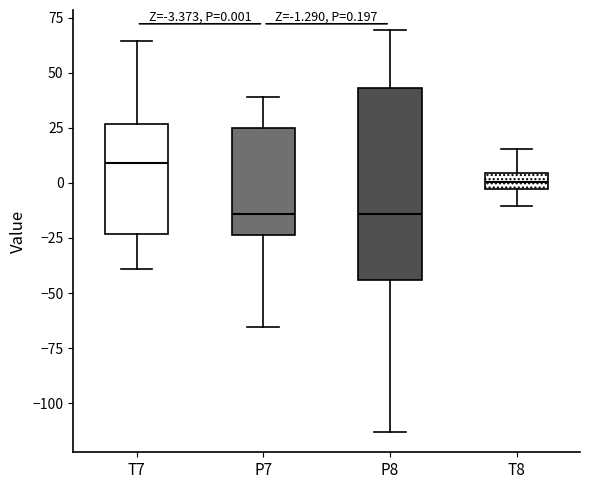

Comparing the boxes themselves (not the whiskers), which one is the tallest?

P8